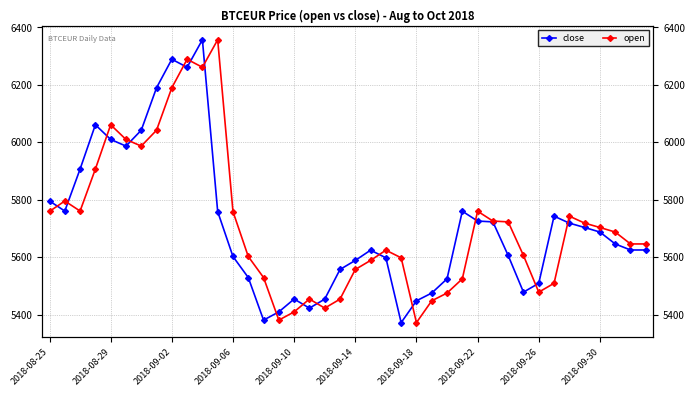

What is the difference between the highest and lowest values at 11?

598.6